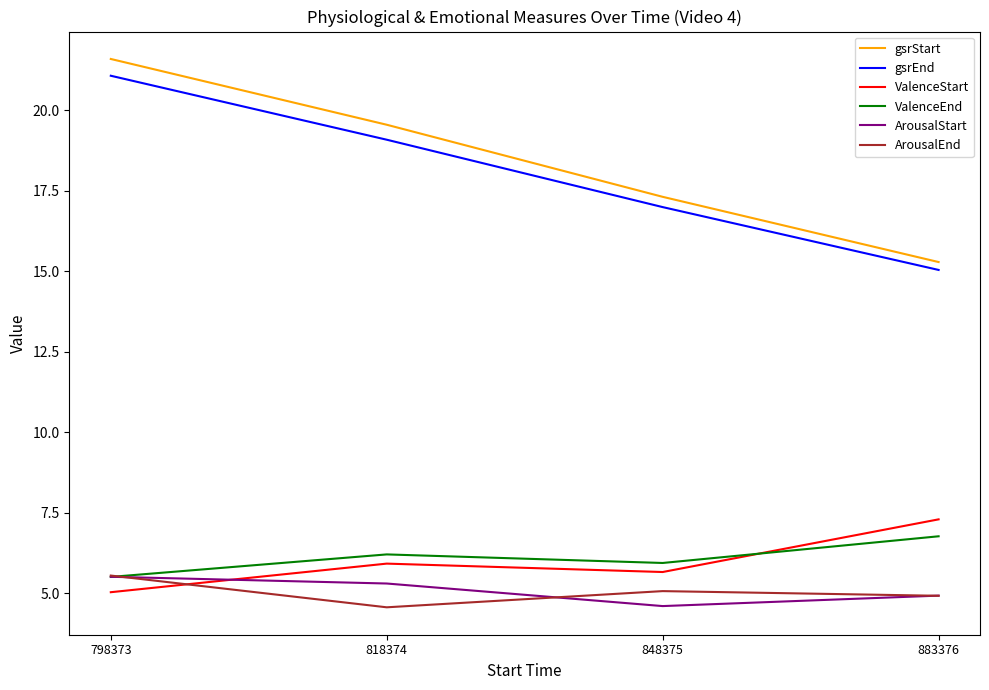

What is the difference between the highest and lowest values at 798373?

16.6